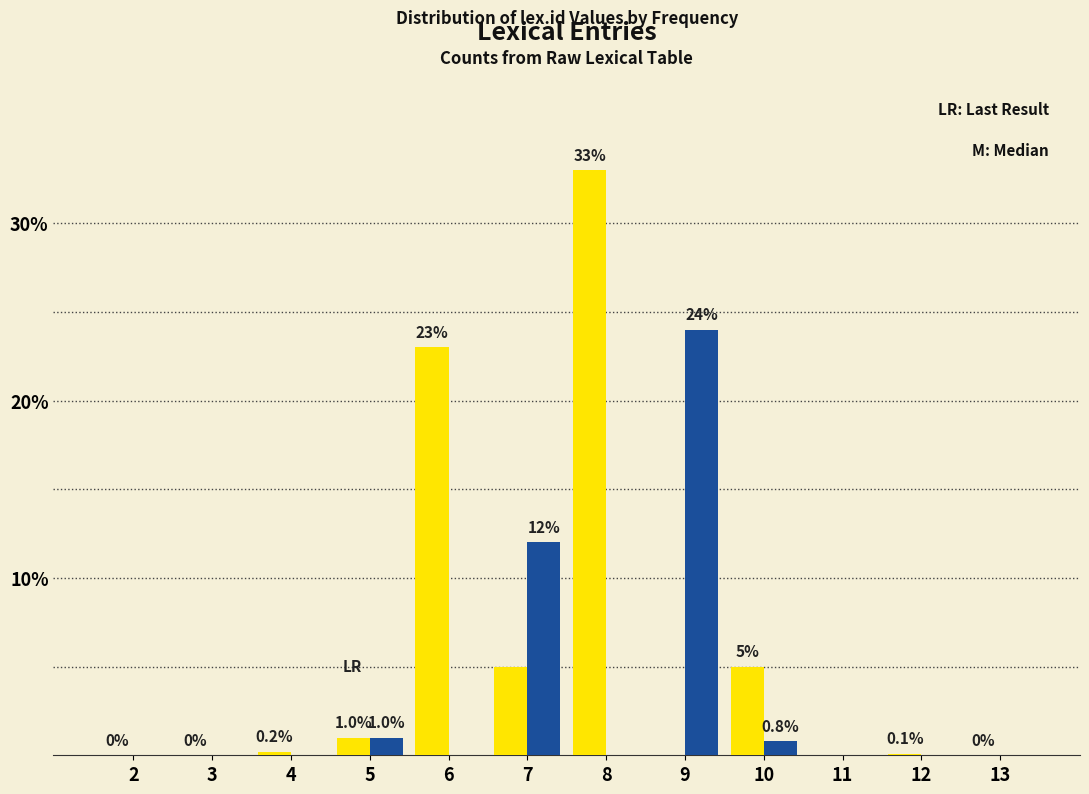

What is the maximum value shown in the chart?

33.0